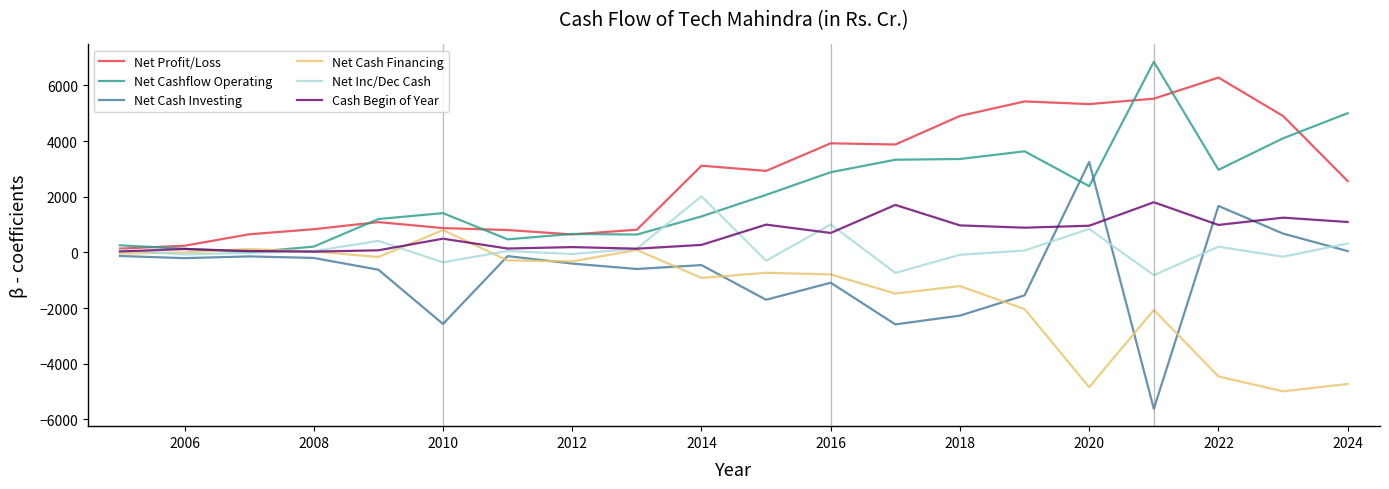

Which series has the largest range (max minus min)?

Net Cash Investing